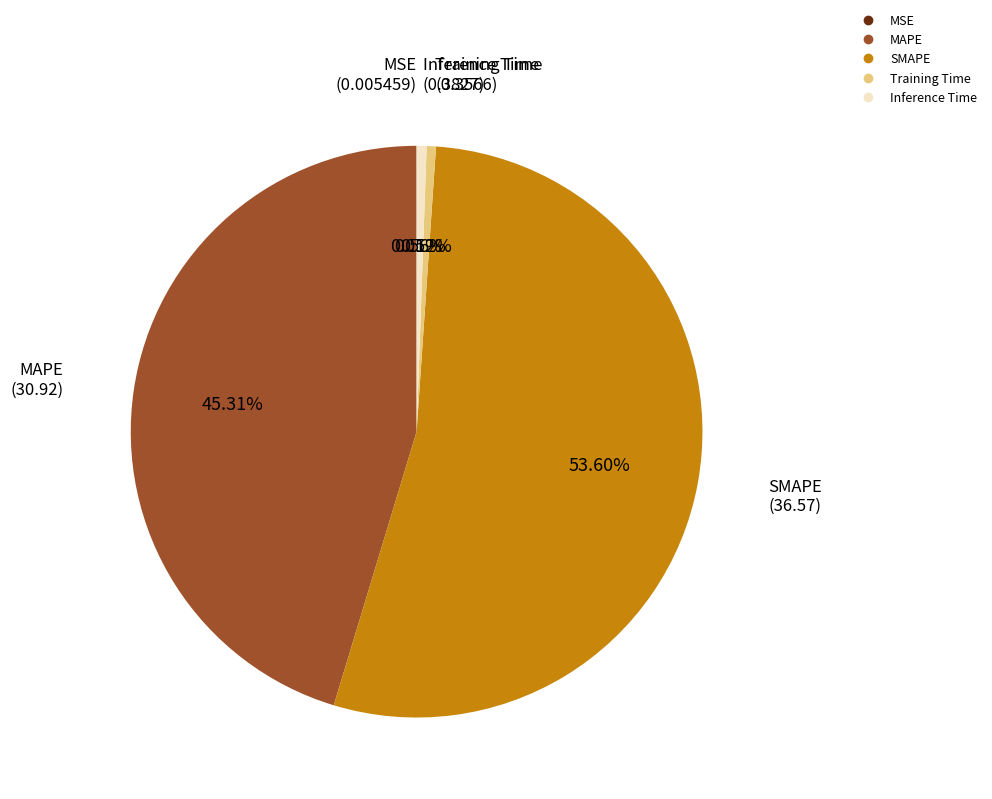

Which slice is the largest?

SMAPE